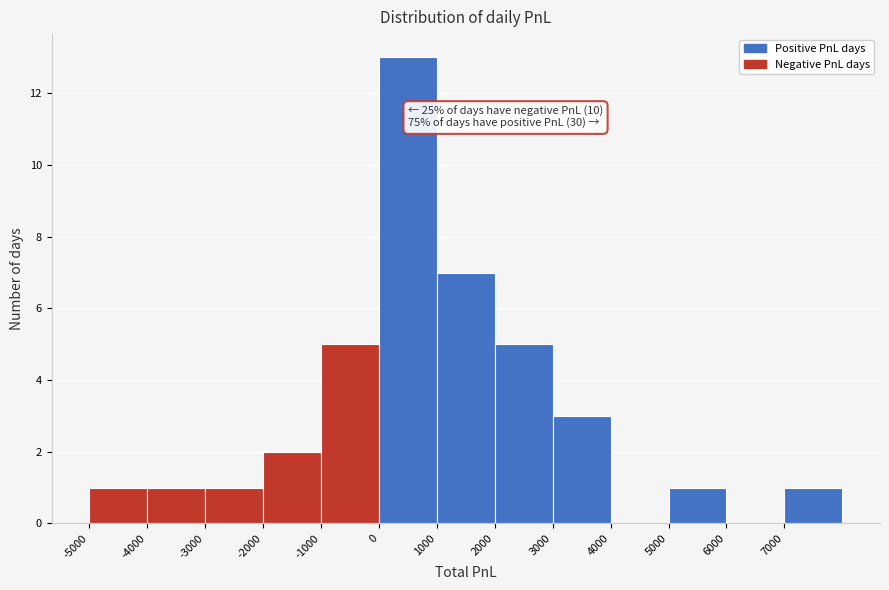

Over which range of the x-axis is the bar tallest?

0 to 1000